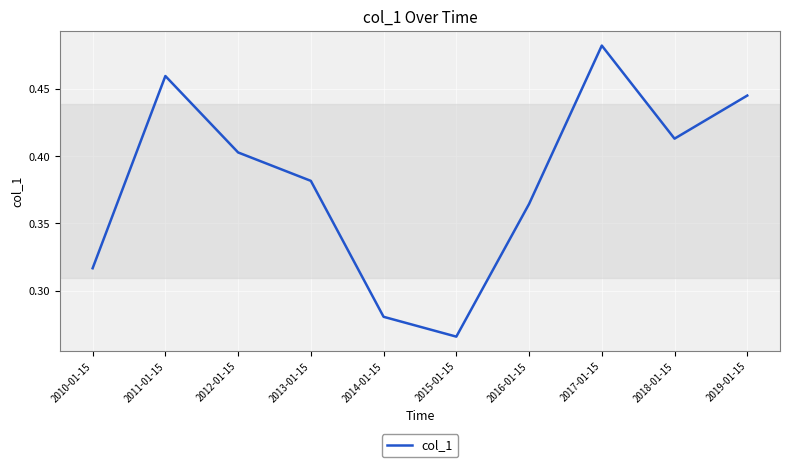

Where is the data nearest to the value 0?

2015-01-15